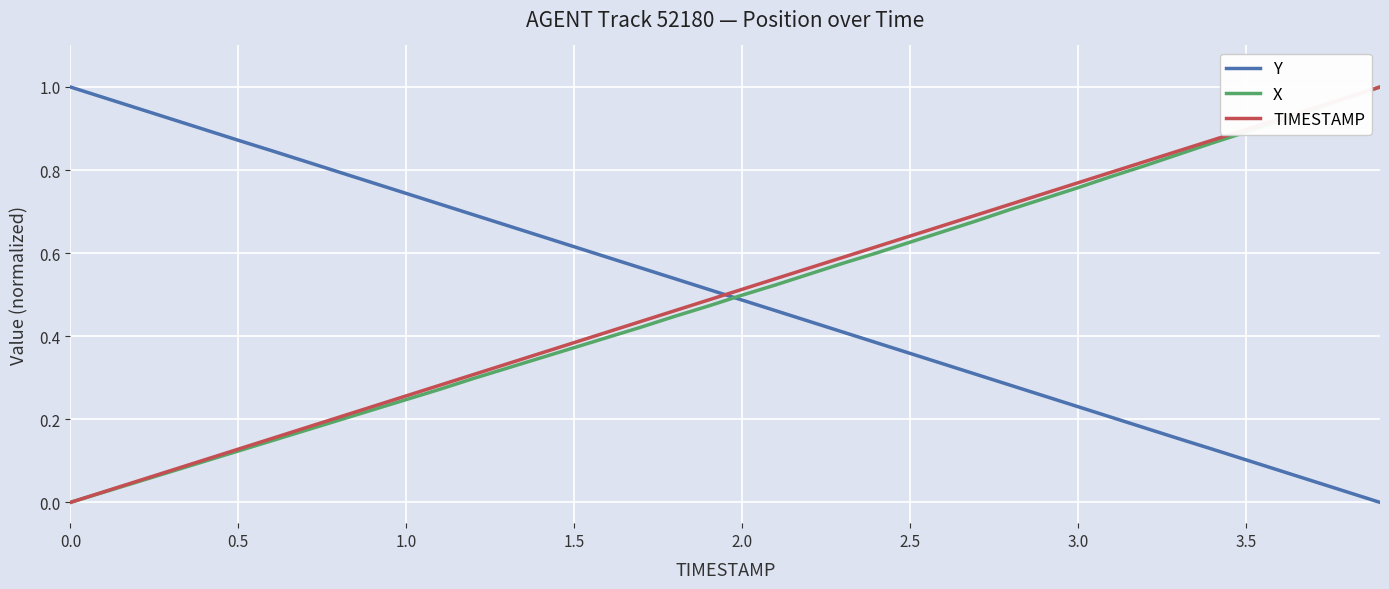

True or false: TIMESTAMP has more than 2 interior local peaks.

False